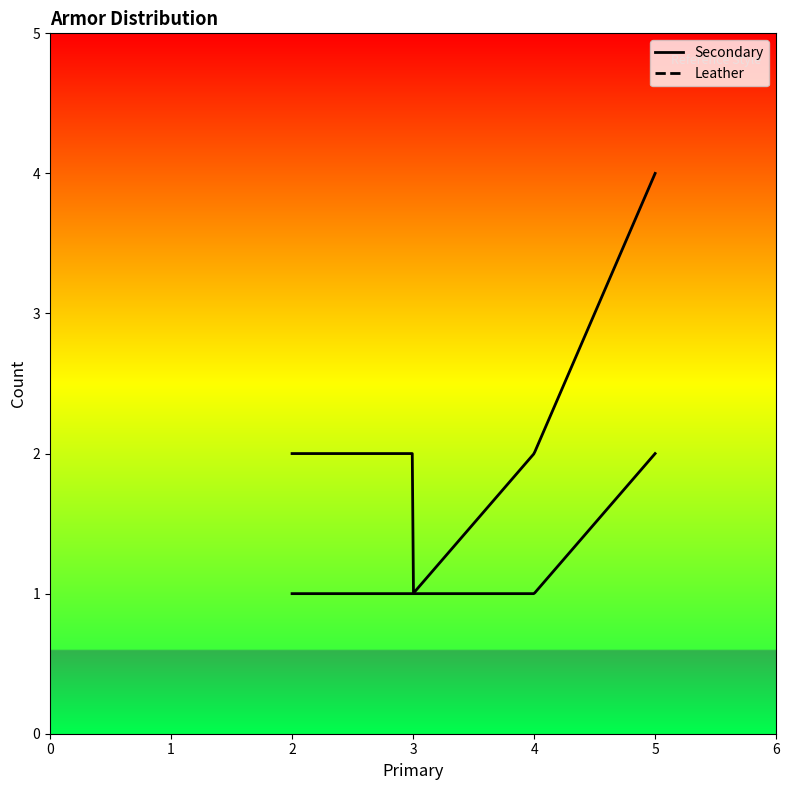

At how many categories does at least one series exceed 3?

1